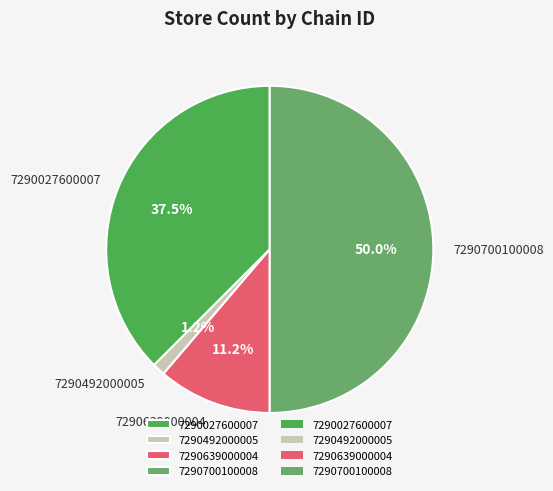

Is it true that 7290492000005 is 1% of the pie?

True